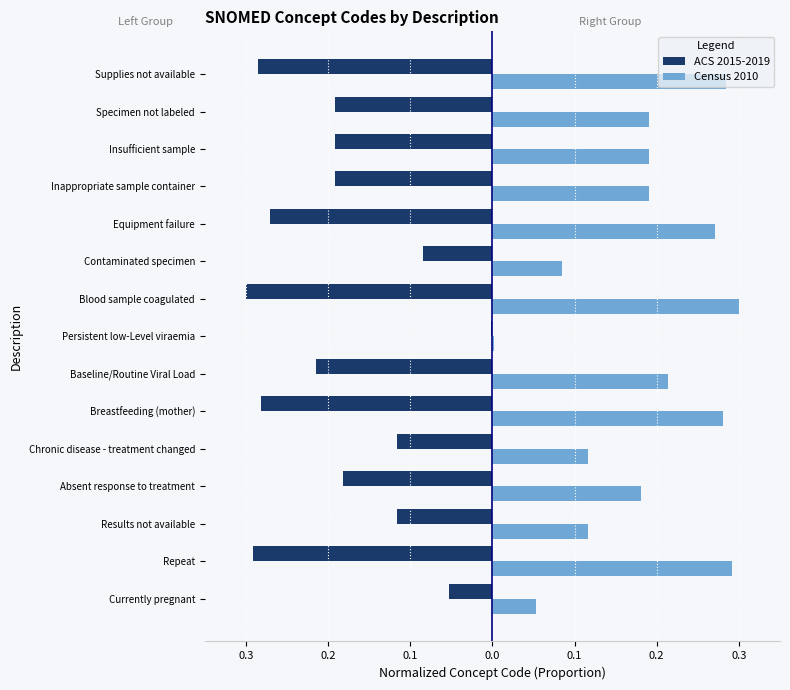

Which series has the largest range (max minus min)?

ACS 2015-2019